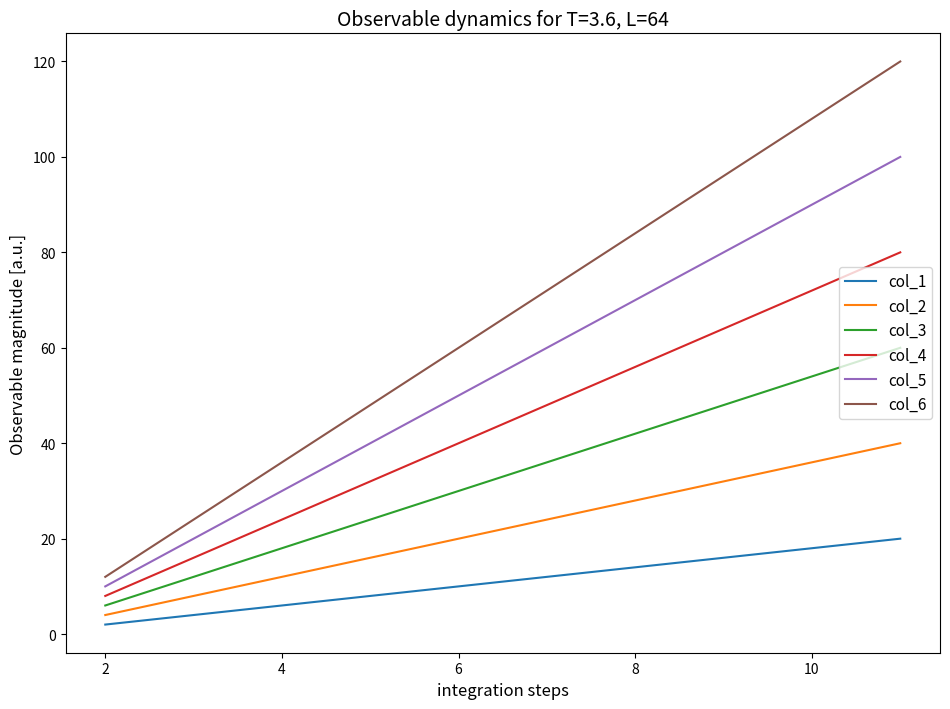

How many col_6 values are between 36 and 96?

6